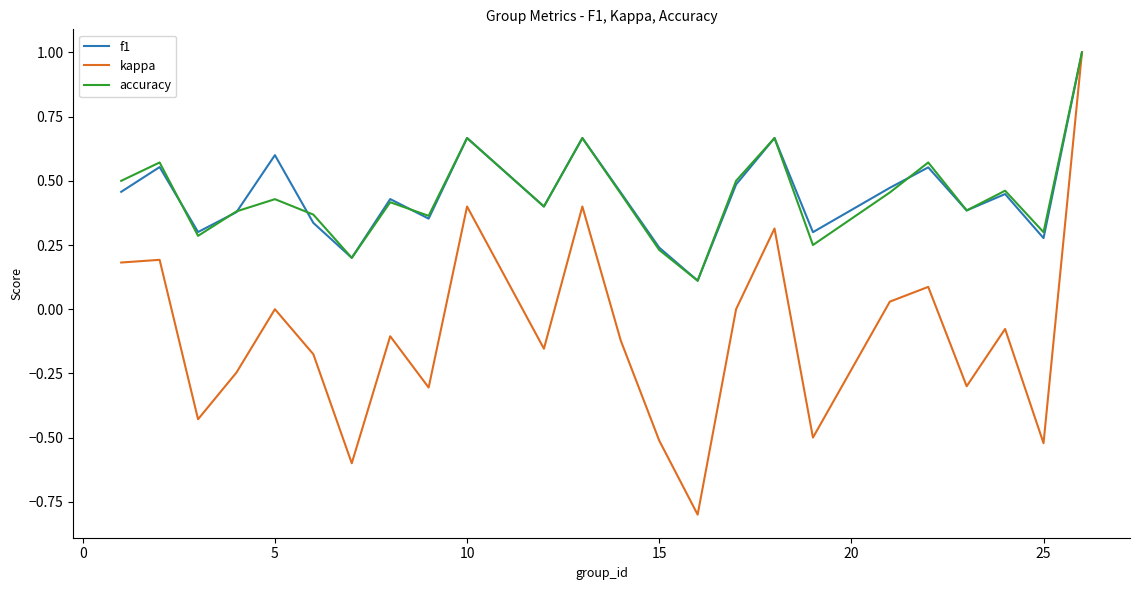

How many interior local peaks does the accuracy series have?

8